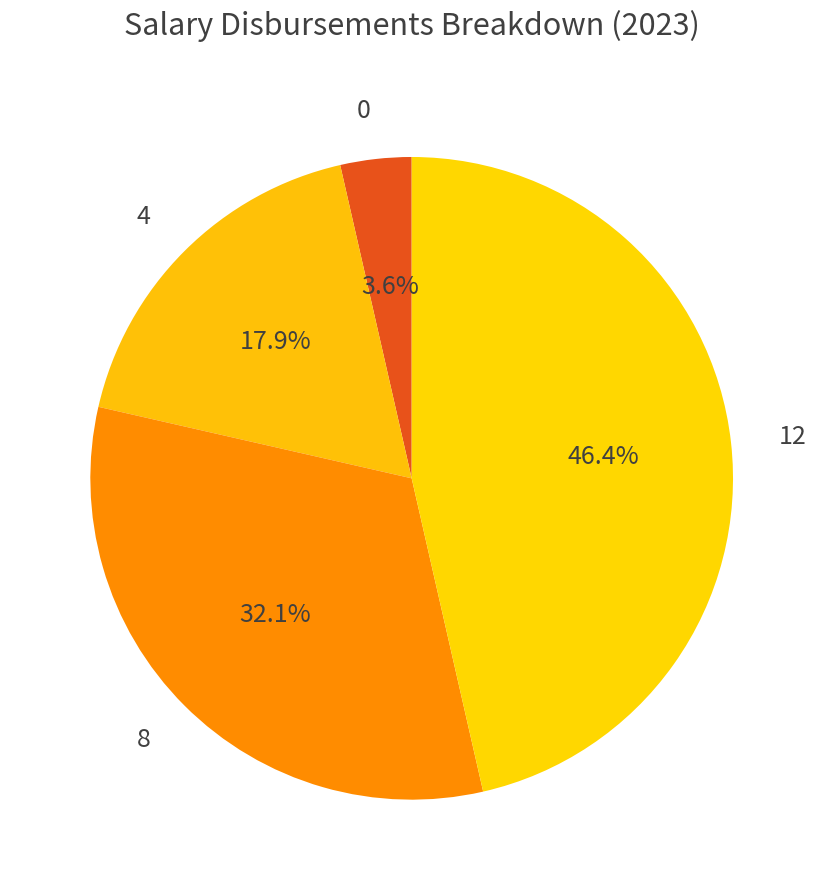

What percentage is the 8 slice, to the nearest percent?

32%